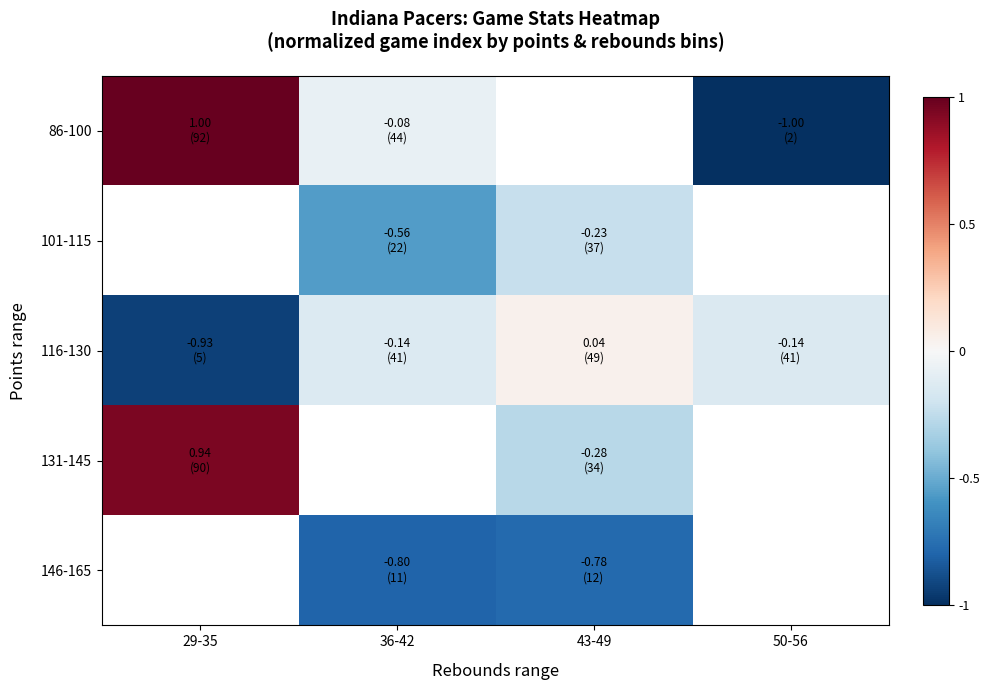

What value does the 101-115 series have at 43-49?

-0.2